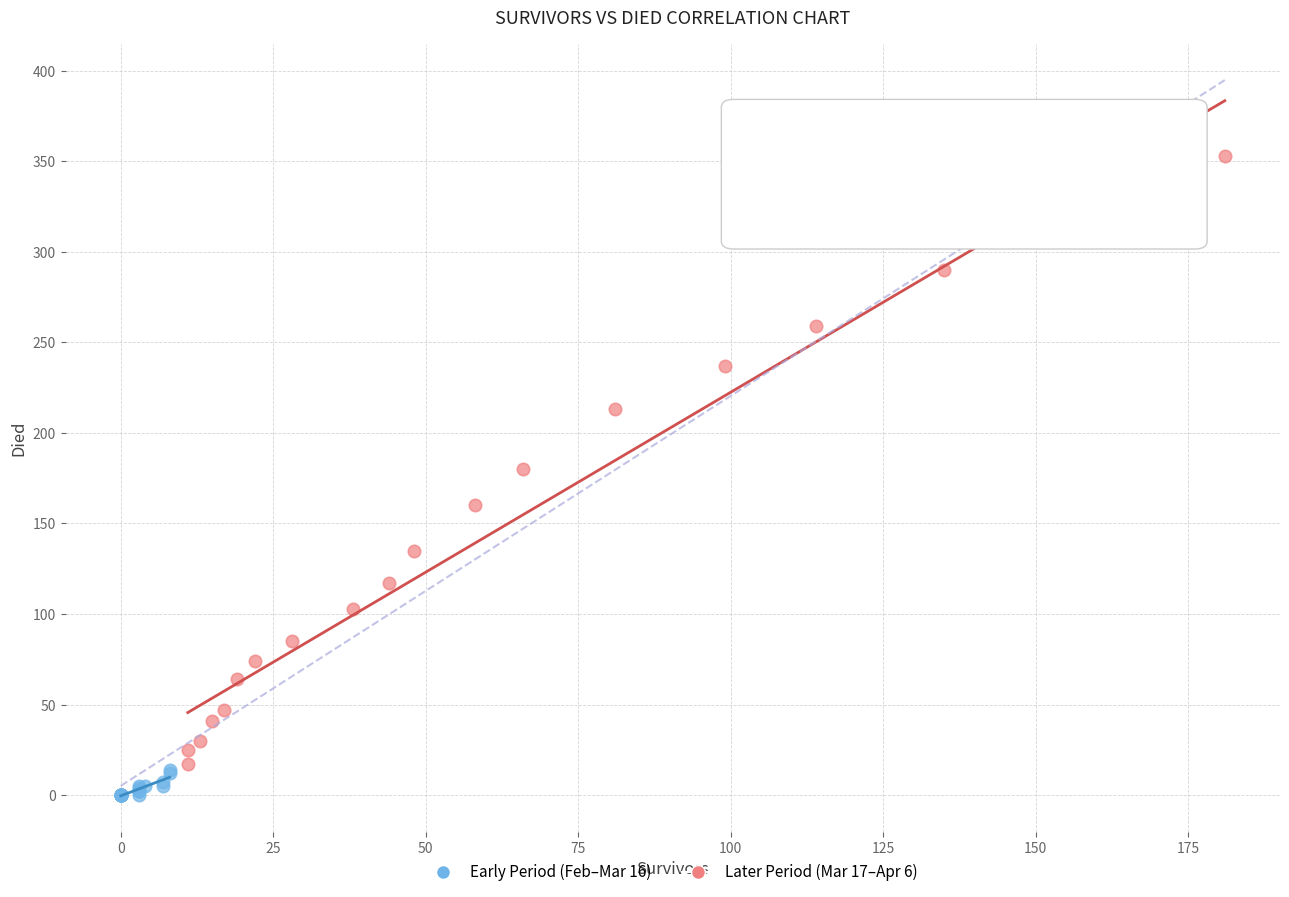

Which series has the widest spread of Y values?

Later Period (Mar 17–Apr 6)